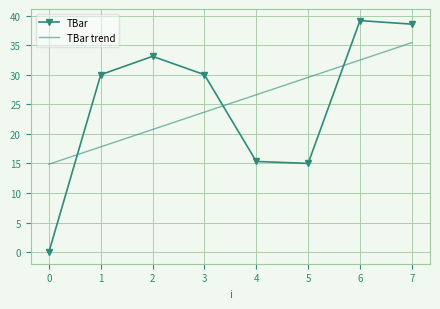

At which category does TBar reach its first local peak?

2